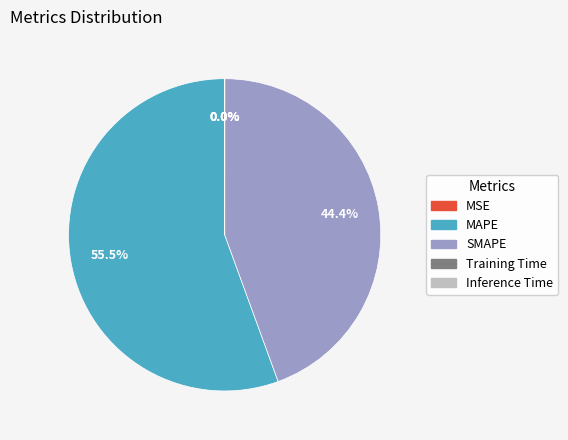

Is there a majority slice in this chart?

Yes